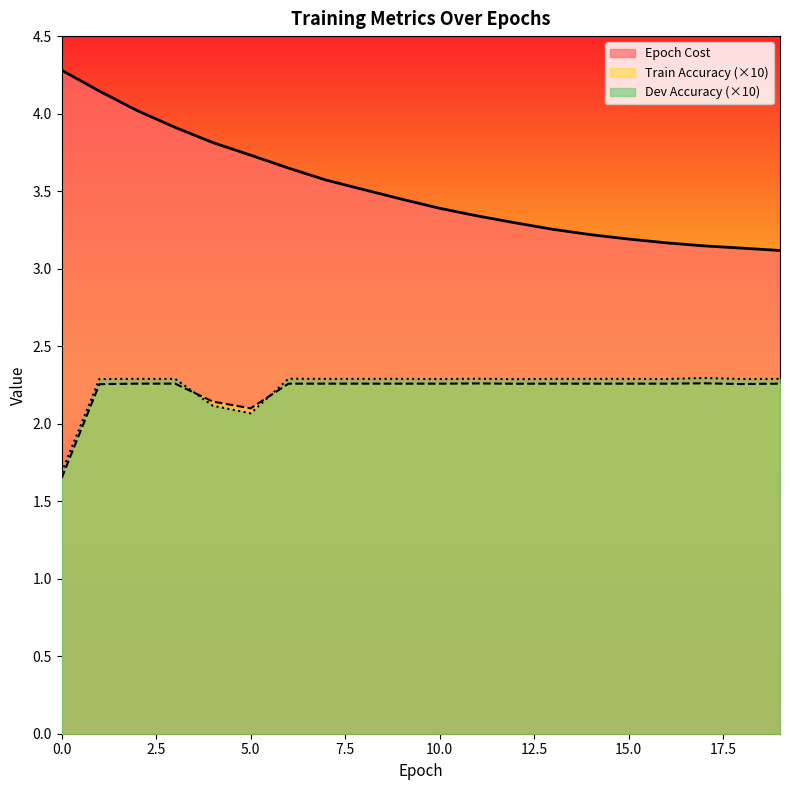

At which category is the sum across all series the highest?

1